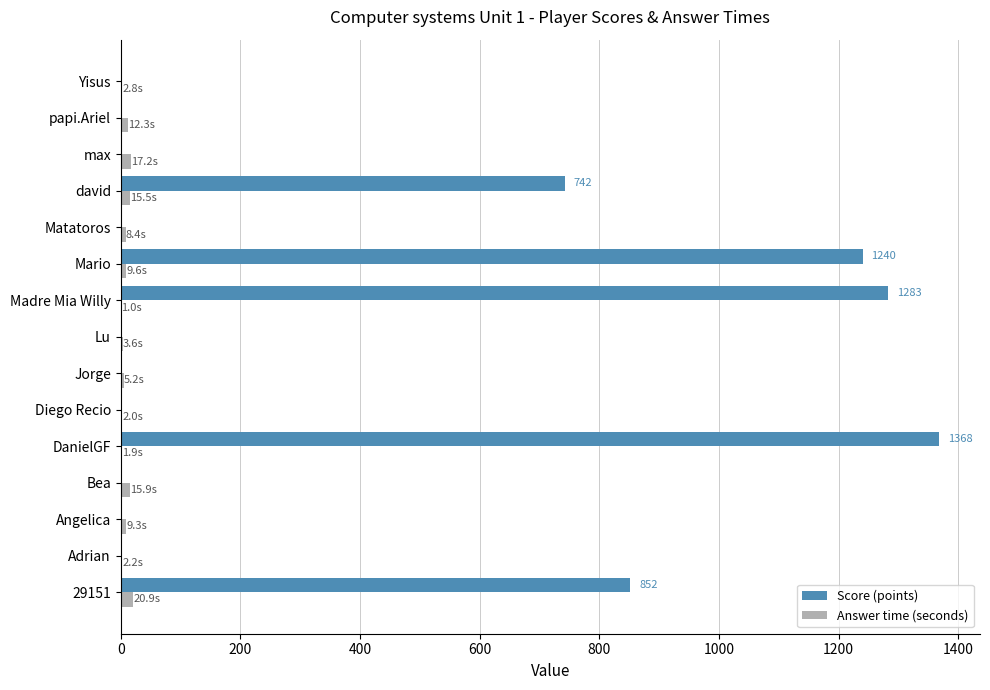

Which label corresponds to the largest value in the chart?

DanielGF